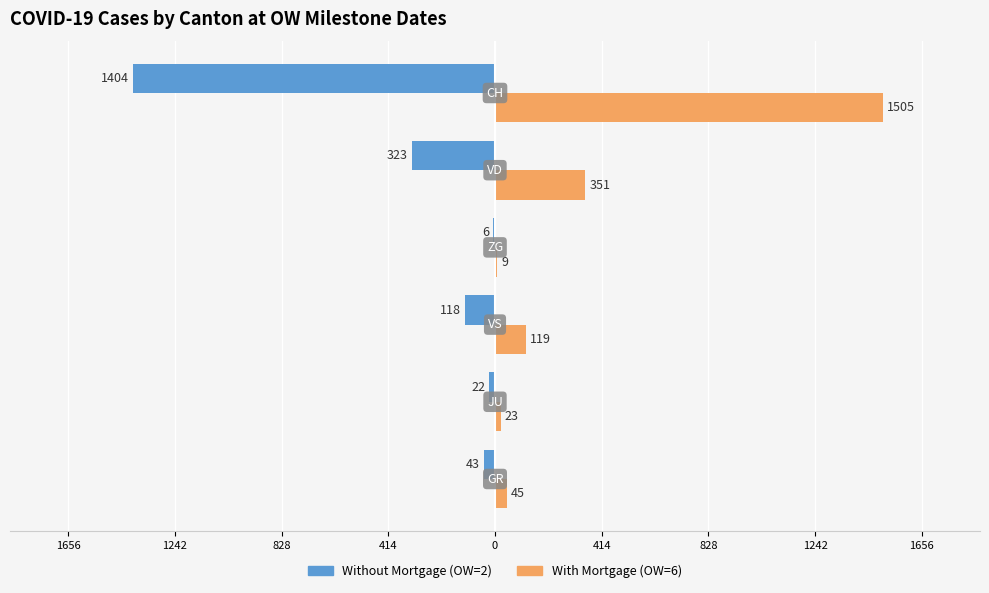

What is the difference between the maximum and minimum values in the Without Mortgage (OW=2) series?

1398